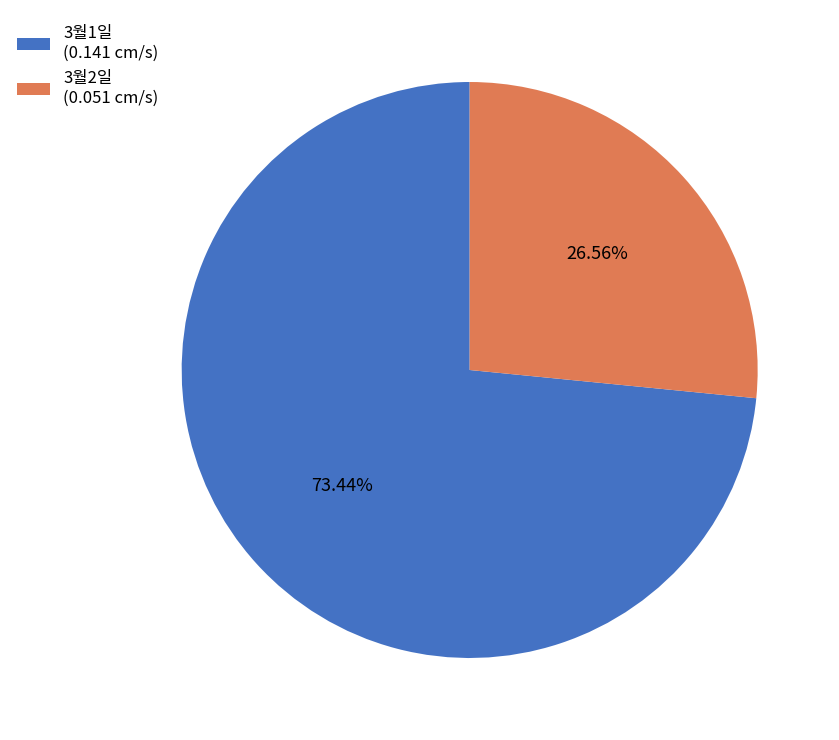

Count the number of slices in the pie.

2